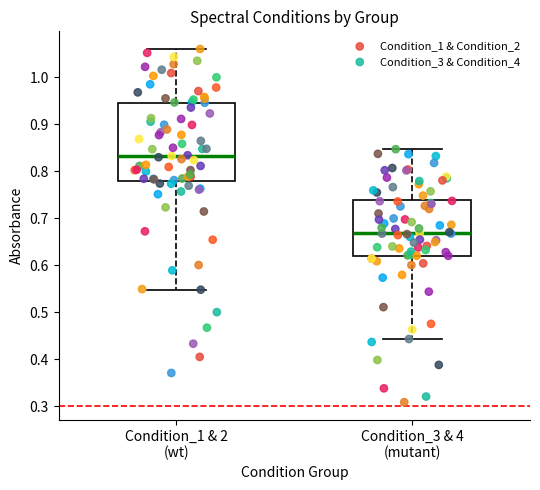

Which series contains the lowest Y value?

Condition_3 & Condition_4